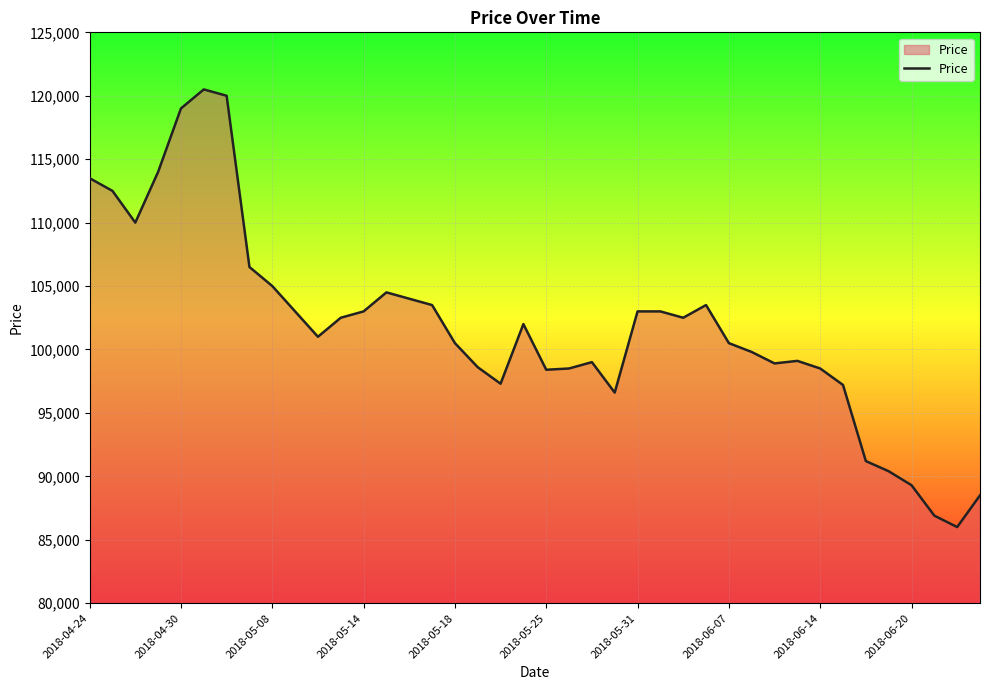

What is the difference between the maximum and minimum values?

34500